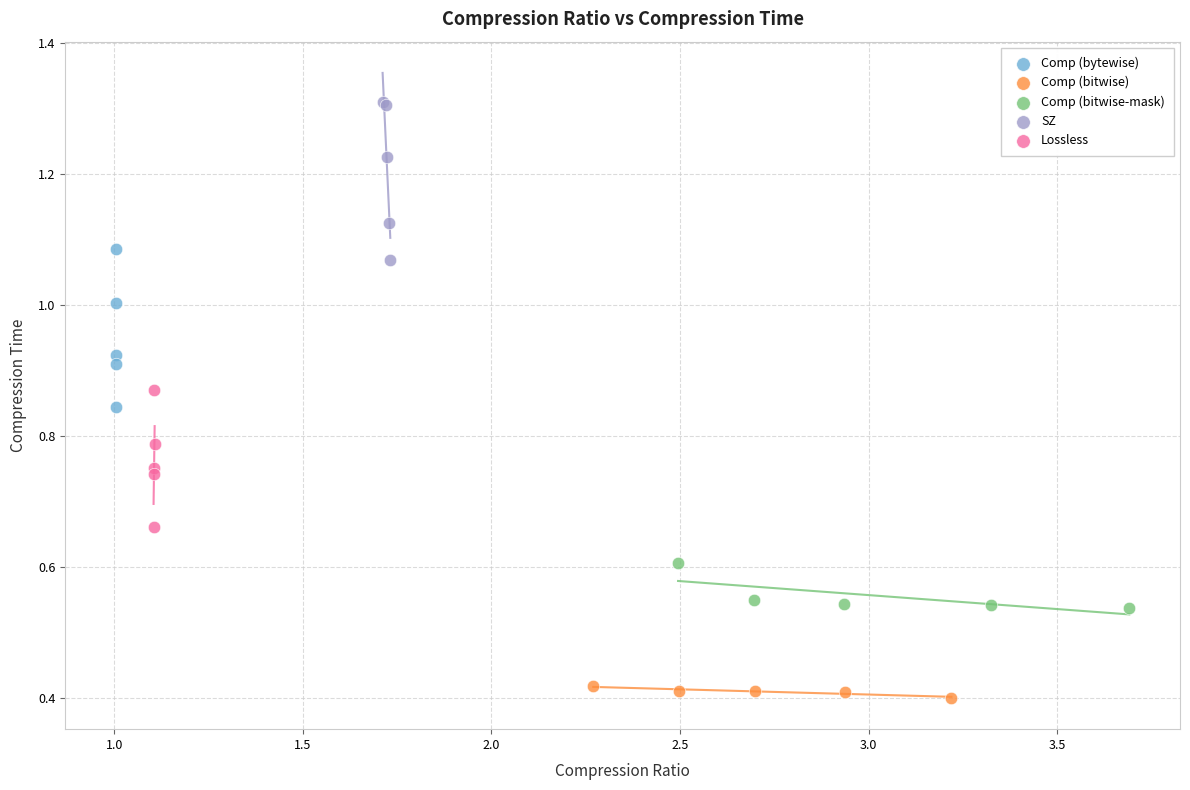

Which series reaches the maximum Y coordinate?

SZ